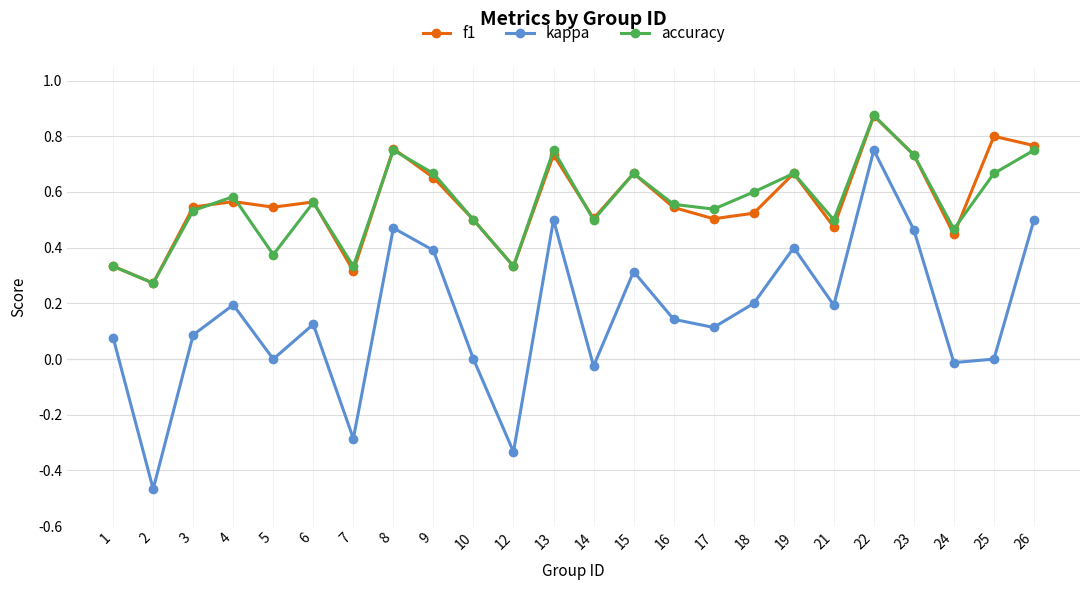

Where is the first local maximum for kappa?

4